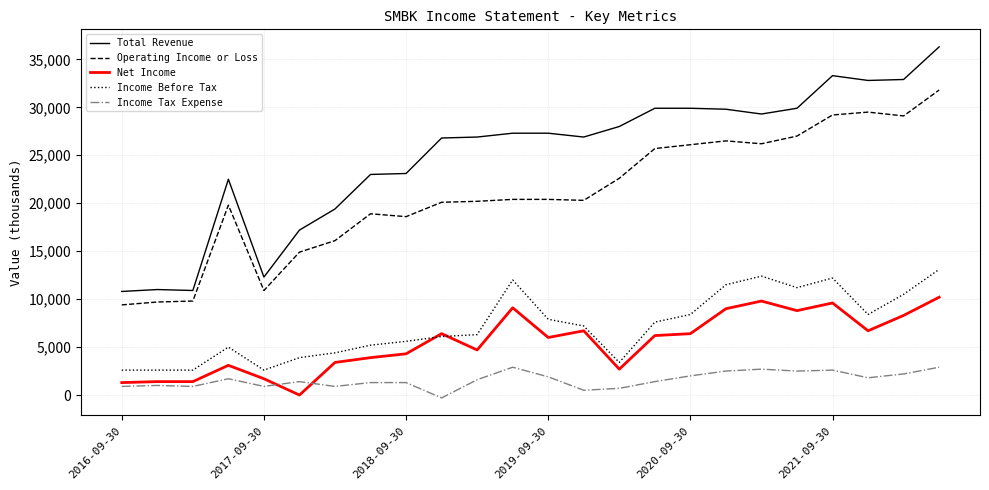

What is the difference between the second highest and second lowest values in the Total Revenue series?

22400